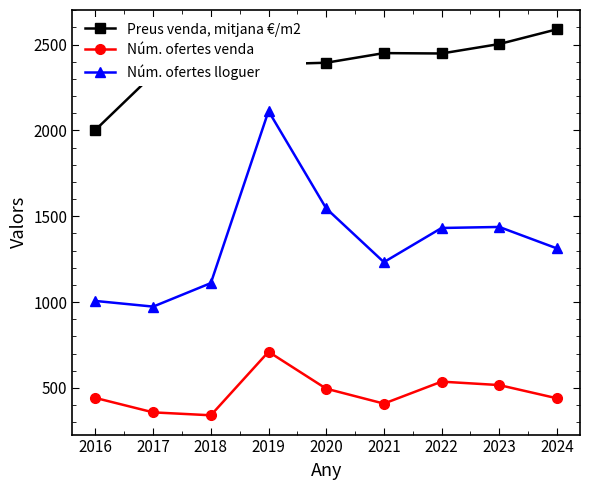

List the series in order of their peak value, lowest first.

Núm. ofertes venda, Núm. ofertes lloguer, Preus venda, mitjana €/m2